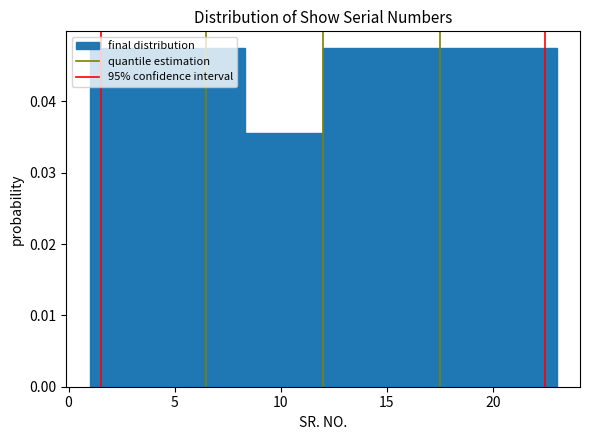

How tall is the bar that spans 8.5 to 12.0 on the x-axis? Neither the bar edges nor the heights are printed on the chart, so give them approximately, as read against the axes.

0.036